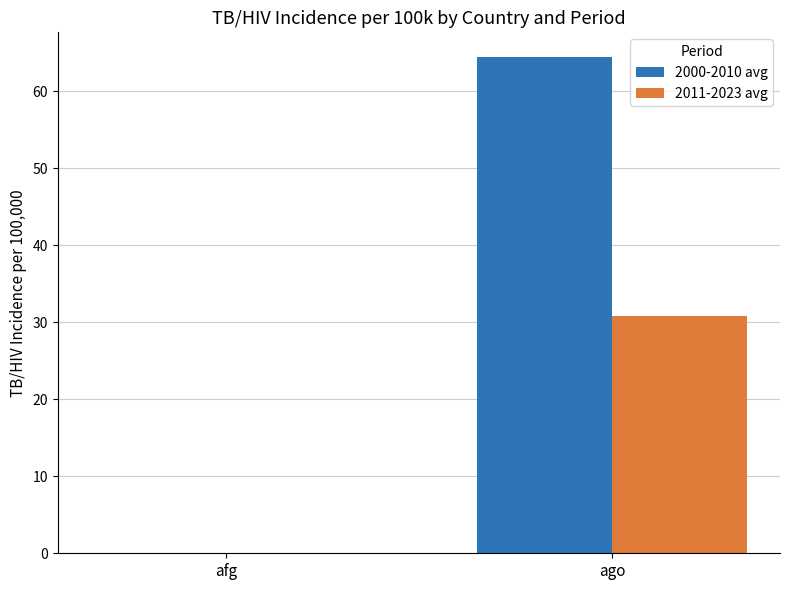

What is the sum of all 2011-2023 avg values?

30.8